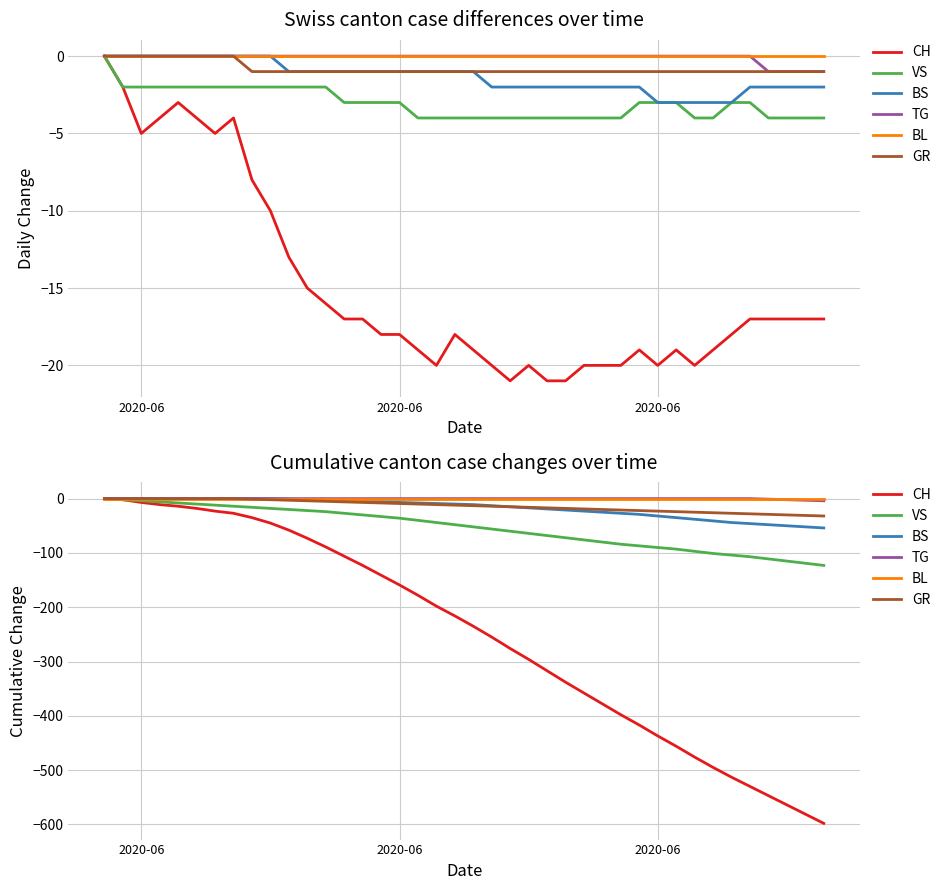

What is the sum of all GR values?

-528